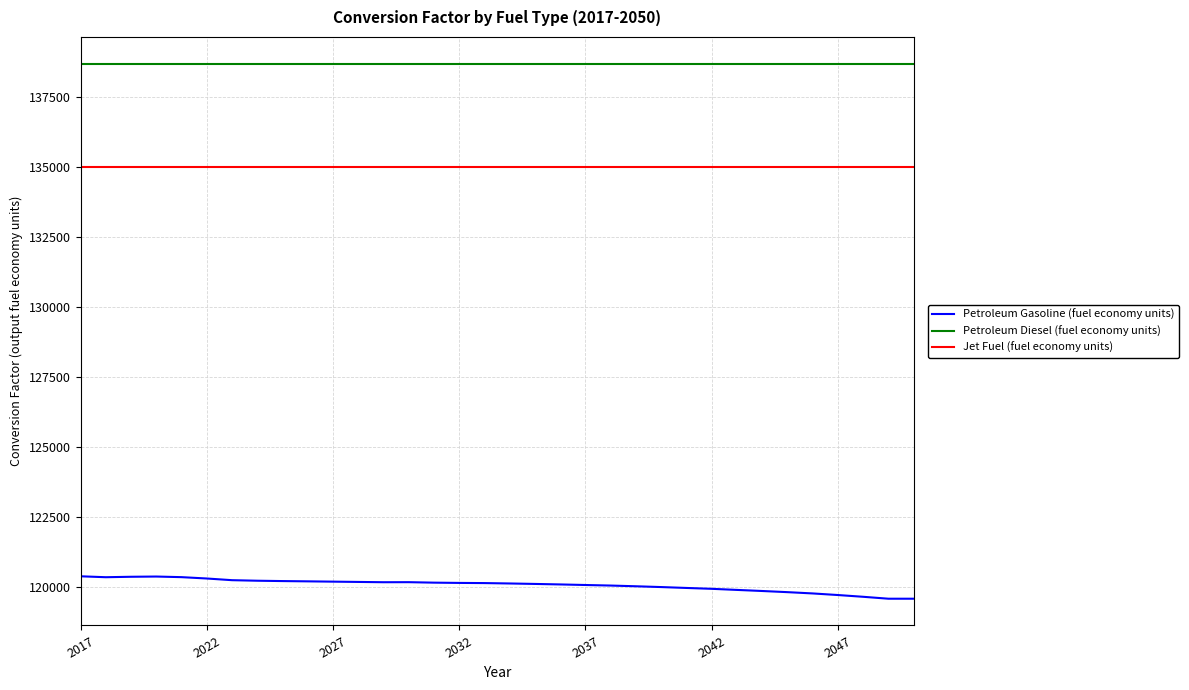

List the series in order of their overall mean, highest first.

Petroleum Diesel (fuel economy units), Jet Fuel (fuel economy units), Petroleum Gasoline (fuel economy units)